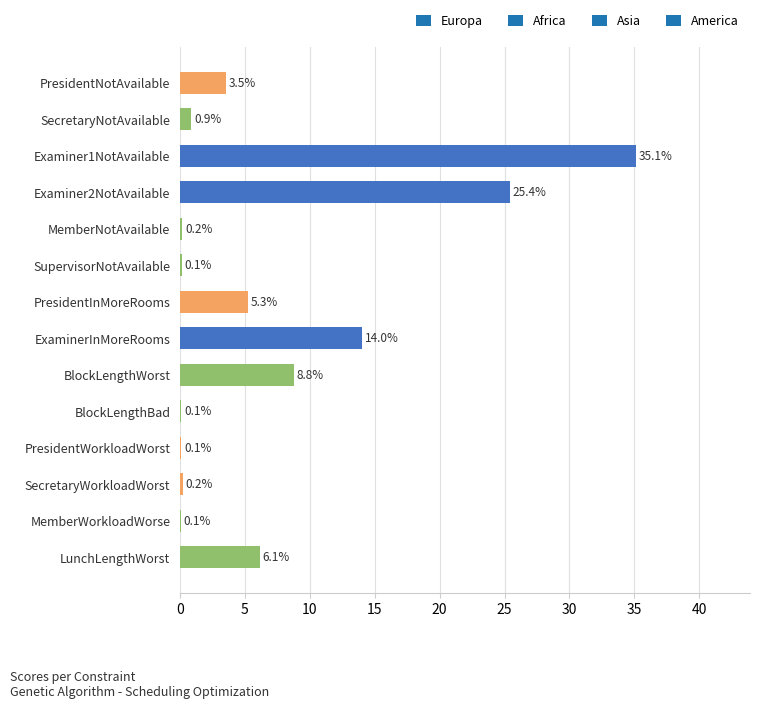

What is the average value?

7.1